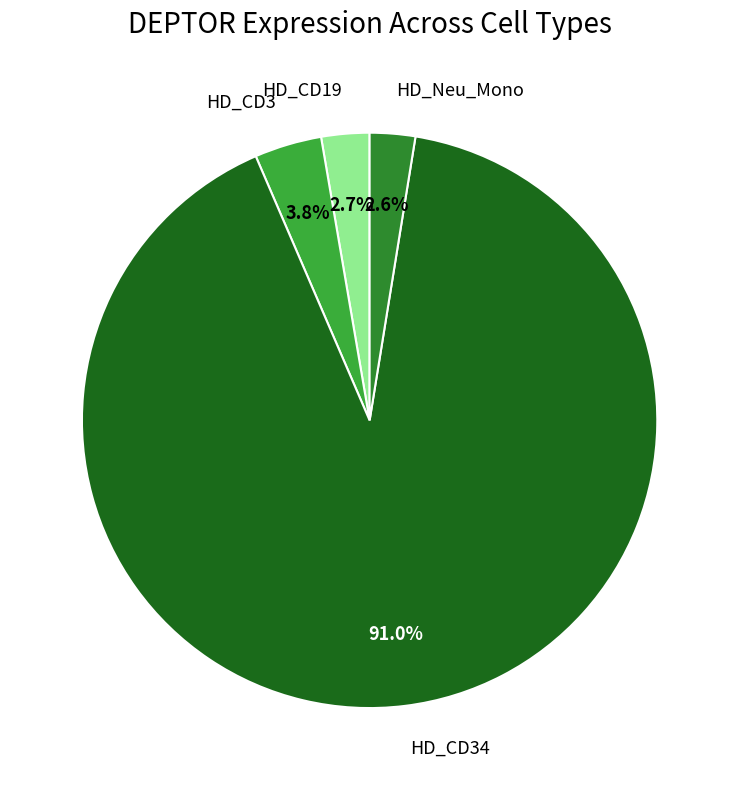

What percentage is NOT represented by HD_CD19?

97.3%